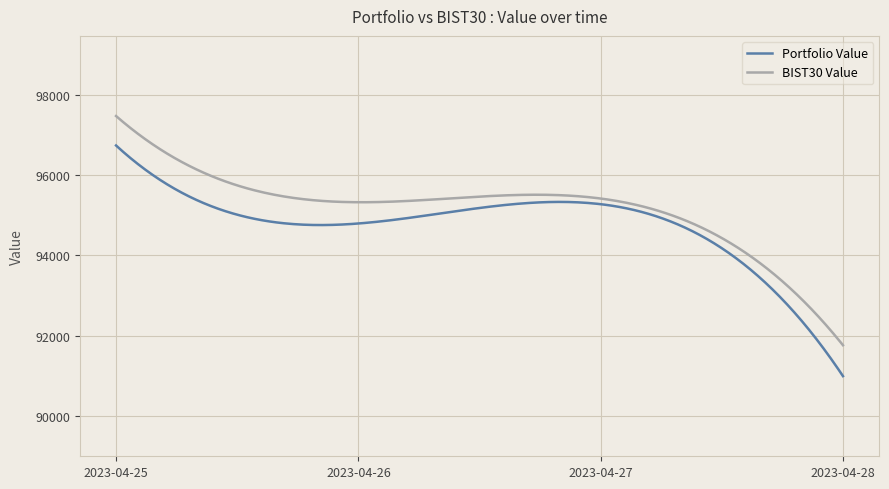

What are all the series names shown in the legend?

Portfolio Value, BIST30 Value